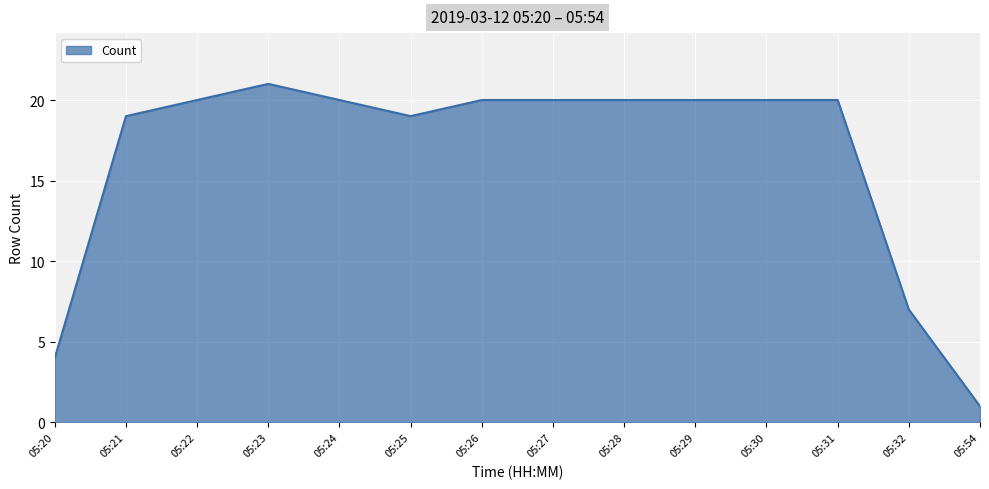

What is the difference between the values at 05:25 and 05:27?

1